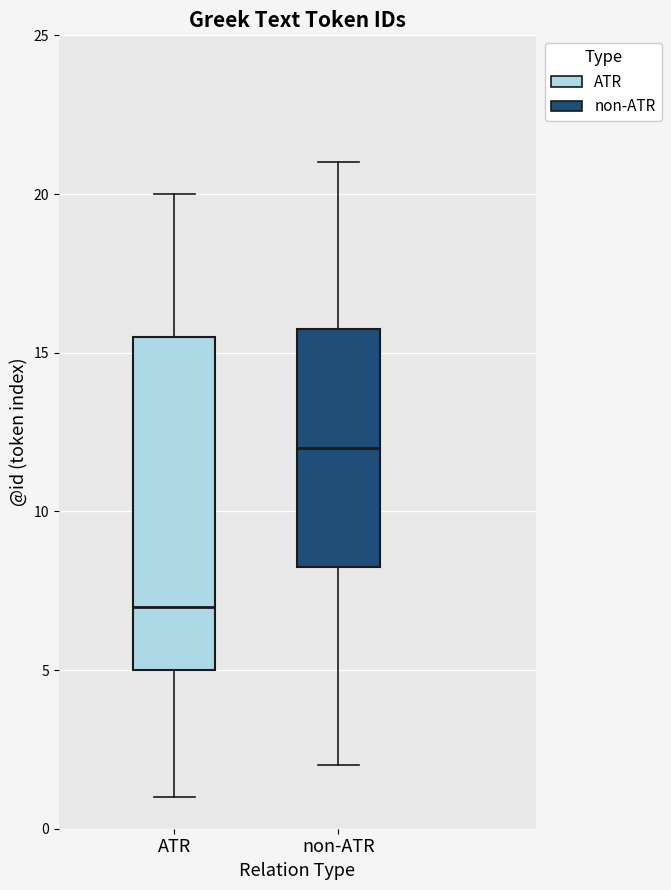

Reading left to right, transcribe this box plot: for each box, give where its median line is, the range the box spans, and where its two whiskers end, as read against the y-axis. The values are not printed on the chart, so give them approximately, as read against the axis.

ATR: median 7.0, box 5.0 to 15.5, whiskers 1.0 to 20.0
non-ATR: median 12.0, box 8.5 to 16.0, whiskers 2.0 to 21.0